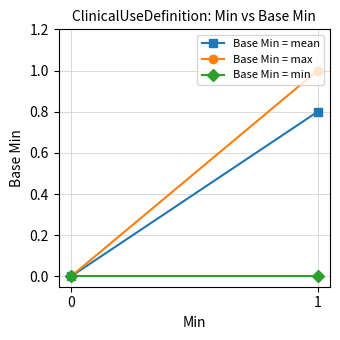

True or false: Base Min = min has a value of 0.0 at 0.

True